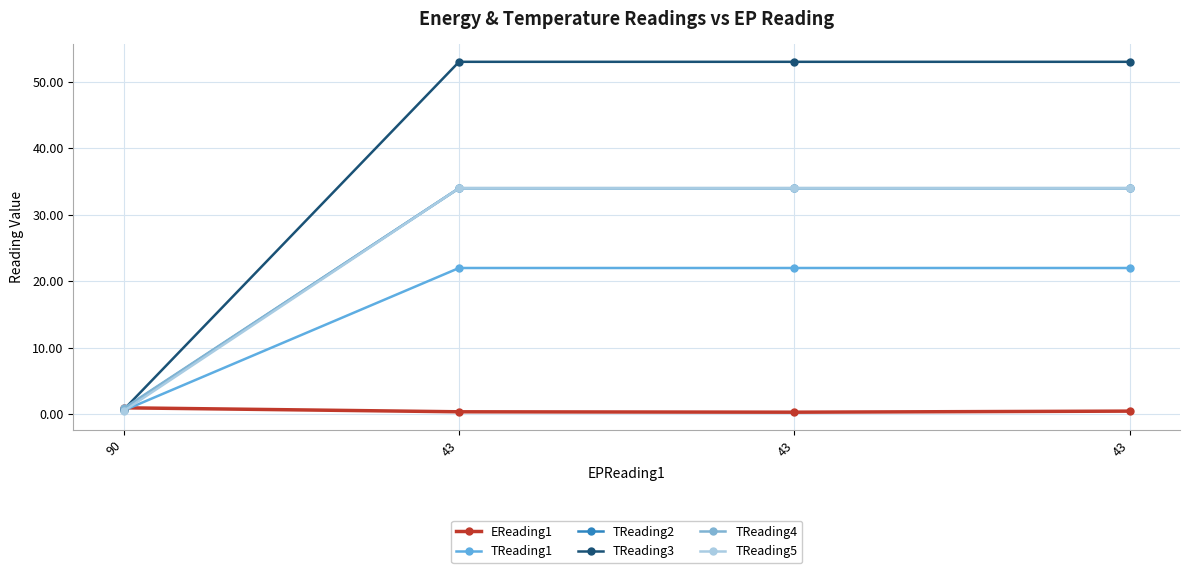

What is the highest value of the TReading5 series?

34.0